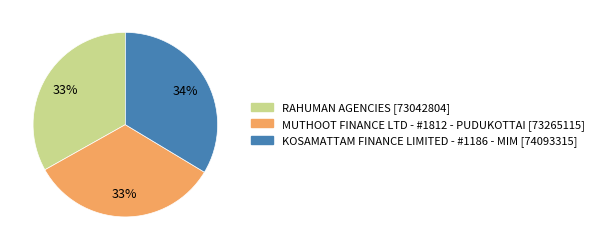

What is the ratio of the value at RAHUMAN AGENCIES to the value at KOSAMATTAM FINANCE LIMITED - #1186 - MIM?

1.0